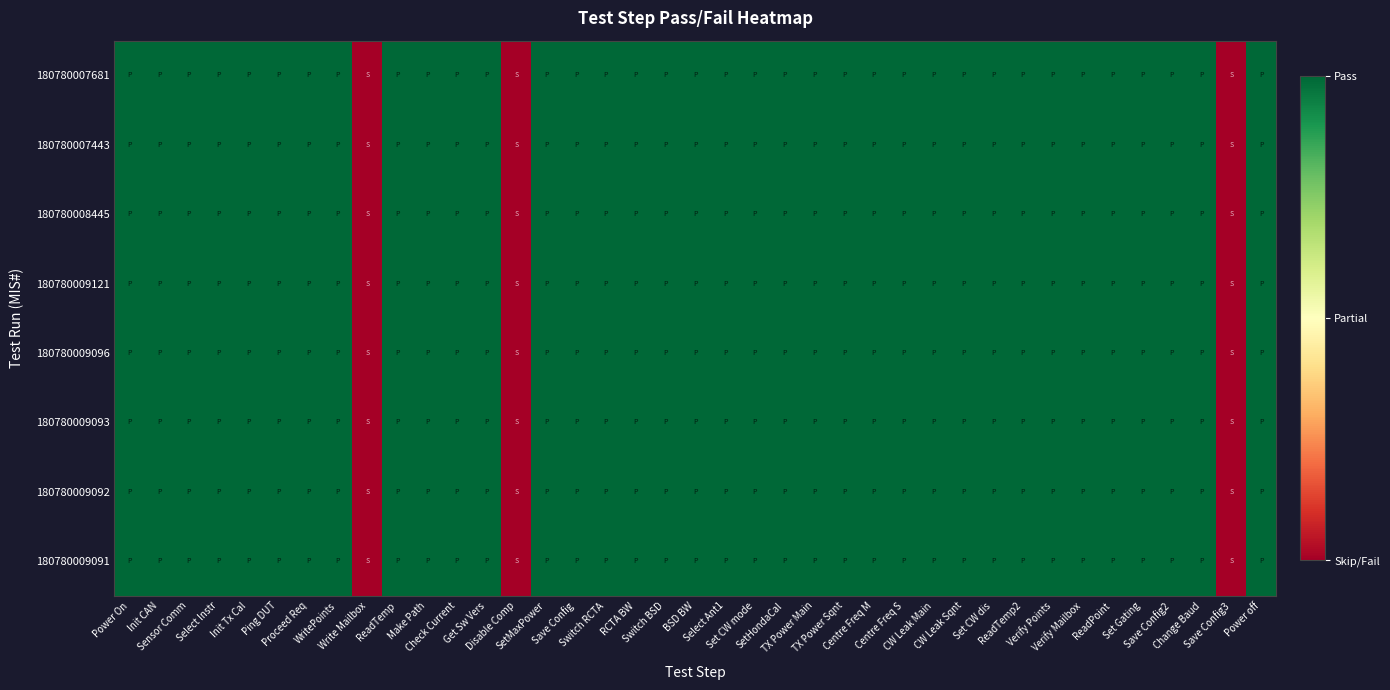

Reading right to left, what are all the values shown in this chart?

180780009091: Power off=1	Save Config3=0	Change Baud=1	Save Config2=1	Set Gating=1	ReadPoint=1	Verify Mailbox=1	Verify Points=1	ReadTemp2=1	Set CW dis=1	CW Leak Sqnt=1	CW Leak Main=1	Centre Freq S=1	Centre Freq M=1	TX Power Sqnt=1	TX Power Main=1	SetHondaCal=1	Set CW mode=1	Select Ant1=1	BSD BW=1	Switch BSD=1	RCTA BW=1	Switch RCTA=1	Save Config=1	SetMaxPower=1	Disable Comp=0	Get Sw Vers=1	Check Current=1	Make Path=1	ReadTemp=1	Write Mailbox=0	WritePoints=1	Proceed Req=1	Ping DUT=1	Init Tx Cal=1	Select Instr=1	Sensor Comm=1	Init CAN=1	Power On=1
180780009092: Power off=1	Save Config3=0	Change Baud=1	Save Config2=1	Set Gating=1	ReadPoint=1	Verify Mailbox=1	Verify Points=1	ReadTemp2=1	Set CW dis=1	CW Leak Sqnt=1	CW Leak Main=1	Centre Freq S=1	Centre Freq M=1	TX Power Sqnt=1	TX Power Main=1	SetHondaCal=1	Set CW mode=1	Select Ant1=1	BSD BW=1	Switch BSD=1	RCTA BW=1	Switch RCTA=1	Save Config=1	SetMaxPower=1	Disable Comp=0	Get Sw Vers=1	Check Current=1	Make Path=1	ReadTemp=1	Write Mailbox=0	WritePoints=1	Proceed Req=1	Ping DUT=1	Init Tx Cal=1	Select Instr=1	Sensor Comm=1	Init CAN=1	Power On=1
180780009093: Power off=1	Save Config3=0	Change Baud=1	Save Config2=1	Set Gating=1	ReadPoint=1	Verify Mailbox=1	Verify Points=1	ReadTemp2=1	Set CW dis=1	CW Leak Sqnt=1	CW Leak Main=1	Centre Freq S=1	Centre Freq M=1	TX Power Sqnt=1	TX Power Main=1	SetHondaCal=1	Set CW mode=1	Select Ant1=1	BSD BW=1	Switch BSD=1	RCTA BW=1	Switch RCTA=1	Save Config=1	SetMaxPower=1	Disable Comp=0	Get Sw Vers=1	Check Current=1	Make Path=1	ReadTemp=1	Write Mailbox=0	WritePoints=1	Proceed Req=1	Ping DUT=1	Init Tx Cal=1	Select Instr=1	Sensor Comm=1	Init CAN=1	Power On=1
180780009096: Power off=1	Save Config3=0	Change Baud=1	Save Config2=1	Set Gating=1	ReadPoint=1	Verify Mailbox=1	Verify Points=1	ReadTemp2=1	Set CW dis=1	CW Leak Sqnt=1	CW Leak Main=1	Centre Freq S=1	Centre Freq M=1	TX Power Sqnt=1	TX Power Main=1	SetHondaCal=1	Set CW mode=1	Select Ant1=1	BSD BW=1	Switch BSD=1	RCTA BW=1	Switch RCTA=1	Save Config=1	SetMaxPower=1	Disable Comp=0	Get Sw Vers=1	Check Current=1	Make Path=1	ReadTemp=1	Write Mailbox=0	WritePoints=1	Proceed Req=1	Ping DUT=1	Init Tx Cal=1	Select Instr=1	Sensor Comm=1	Init CAN=1	Power On=1
180780009121: Power off=1	Save Config3=0	Change Baud=1	Save Config2=1	Set Gating=1	ReadPoint=1	Verify Mailbox=1	Verify Points=1	ReadTemp2=1	Set CW dis=1	CW Leak Sqnt=1	CW Leak Main=1	Centre Freq S=1	Centre Freq M=1	TX Power Sqnt=1	TX Power Main=1	SetHondaCal=1	Set CW mode=1	Select Ant1=1	BSD BW=1	Switch BSD=1	RCTA BW=1	Switch RCTA=1	Save Config=1	SetMaxPower=1	Disable Comp=0	Get Sw Vers=1	Check Current=1	Make Path=1	ReadTemp=1	Write Mailbox=0	WritePoints=1	Proceed Req=1	Ping DUT=1	Init Tx Cal=1	Select Instr=1	Sensor Comm=1	Init CAN=1	Power On=1
180780008445: Power off=1	Save Config3=0	Change Baud=1	Save Config2=1	Set Gating=1	ReadPoint=1	Verify Mailbox=1	Verify Points=1	ReadTemp2=1	Set CW dis=1	CW Leak Sqnt=1	CW Leak Main=1	Centre Freq S=1	Centre Freq M=1	TX Power Sqnt=1	TX Power Main=1	SetHondaCal=1	Set CW mode=1	Select Ant1=1	BSD BW=1	Switch BSD=1	RCTA BW=1	Switch RCTA=1	Save Config=1	SetMaxPower=1	Disable Comp=0	Get Sw Vers=1	Check Current=1	Make Path=1	ReadTemp=1	Write Mailbox=0	WritePoints=1	Proceed Req=1	Ping DUT=1	Init Tx Cal=1	Select Instr=1	Sensor Comm=1	Init CAN=1	Power On=1
180780007443: Power off=1	Save Config3=0	Change Baud=1	Save Config2=1	Set Gating=1	ReadPoint=1	Verify Mailbox=1	Verify Points=1	ReadTemp2=1	Set CW dis=1	CW Leak Sqnt=1	CW Leak Main=1	Centre Freq S=1	Centre Freq M=1	TX Power Sqnt=1	TX Power Main=1	SetHondaCal=1	Set CW mode=1	Select Ant1=1	BSD BW=1	Switch BSD=1	RCTA BW=1	Switch RCTA=1	Save Config=1	SetMaxPower=1	Disable Comp=0	Get Sw Vers=1	Check Current=1	Make Path=1	ReadTemp=1	Write Mailbox=0	WritePoints=1	Proceed Req=1	Ping DUT=1	Init Tx Cal=1	Select Instr=1	Sensor Comm=1	Init CAN=1	Power On=1
180780007681: Power off=1	Save Config3=0	Change Baud=1	Save Config2=1	Set Gating=1	ReadPoint=1	Verify Mailbox=1	Verify Points=1	ReadTemp2=1	Set CW dis=1	CW Leak Sqnt=1	CW Leak Main=1	Centre Freq S=1	Centre Freq M=1	TX Power Sqnt=1	TX Power Main=1	SetHondaCal=1	Set CW mode=1	Select Ant1=1	BSD BW=1	Switch BSD=1	RCTA BW=1	Switch RCTA=1	Save Config=1	SetMaxPower=1	Disable Comp=0	Get Sw Vers=1	Check Current=1	Make Path=1	ReadTemp=1	Write Mailbox=0	WritePoints=1	Proceed Req=1	Ping DUT=1	Init Tx Cal=1	Select Instr=1	Sensor Comm=1	Init CAN=1	Power On=1